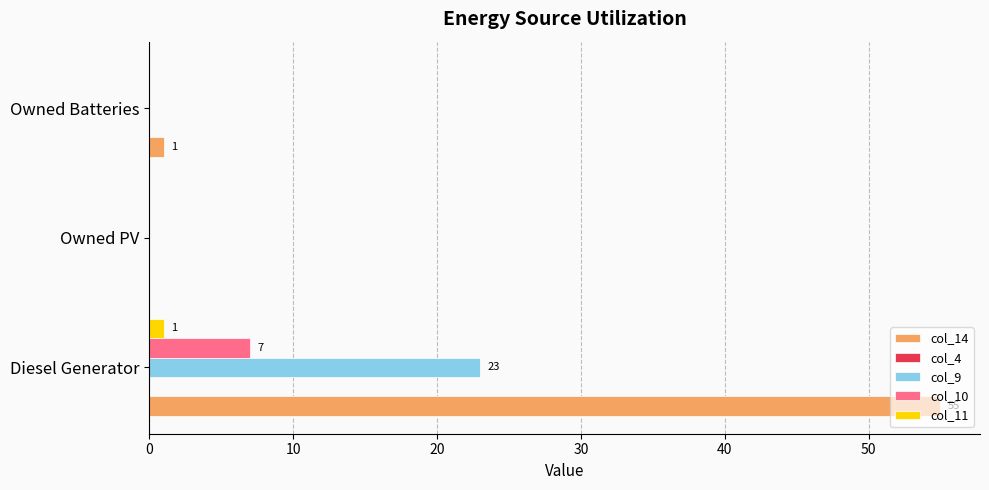

What is the maximum value shown in the chart?

55